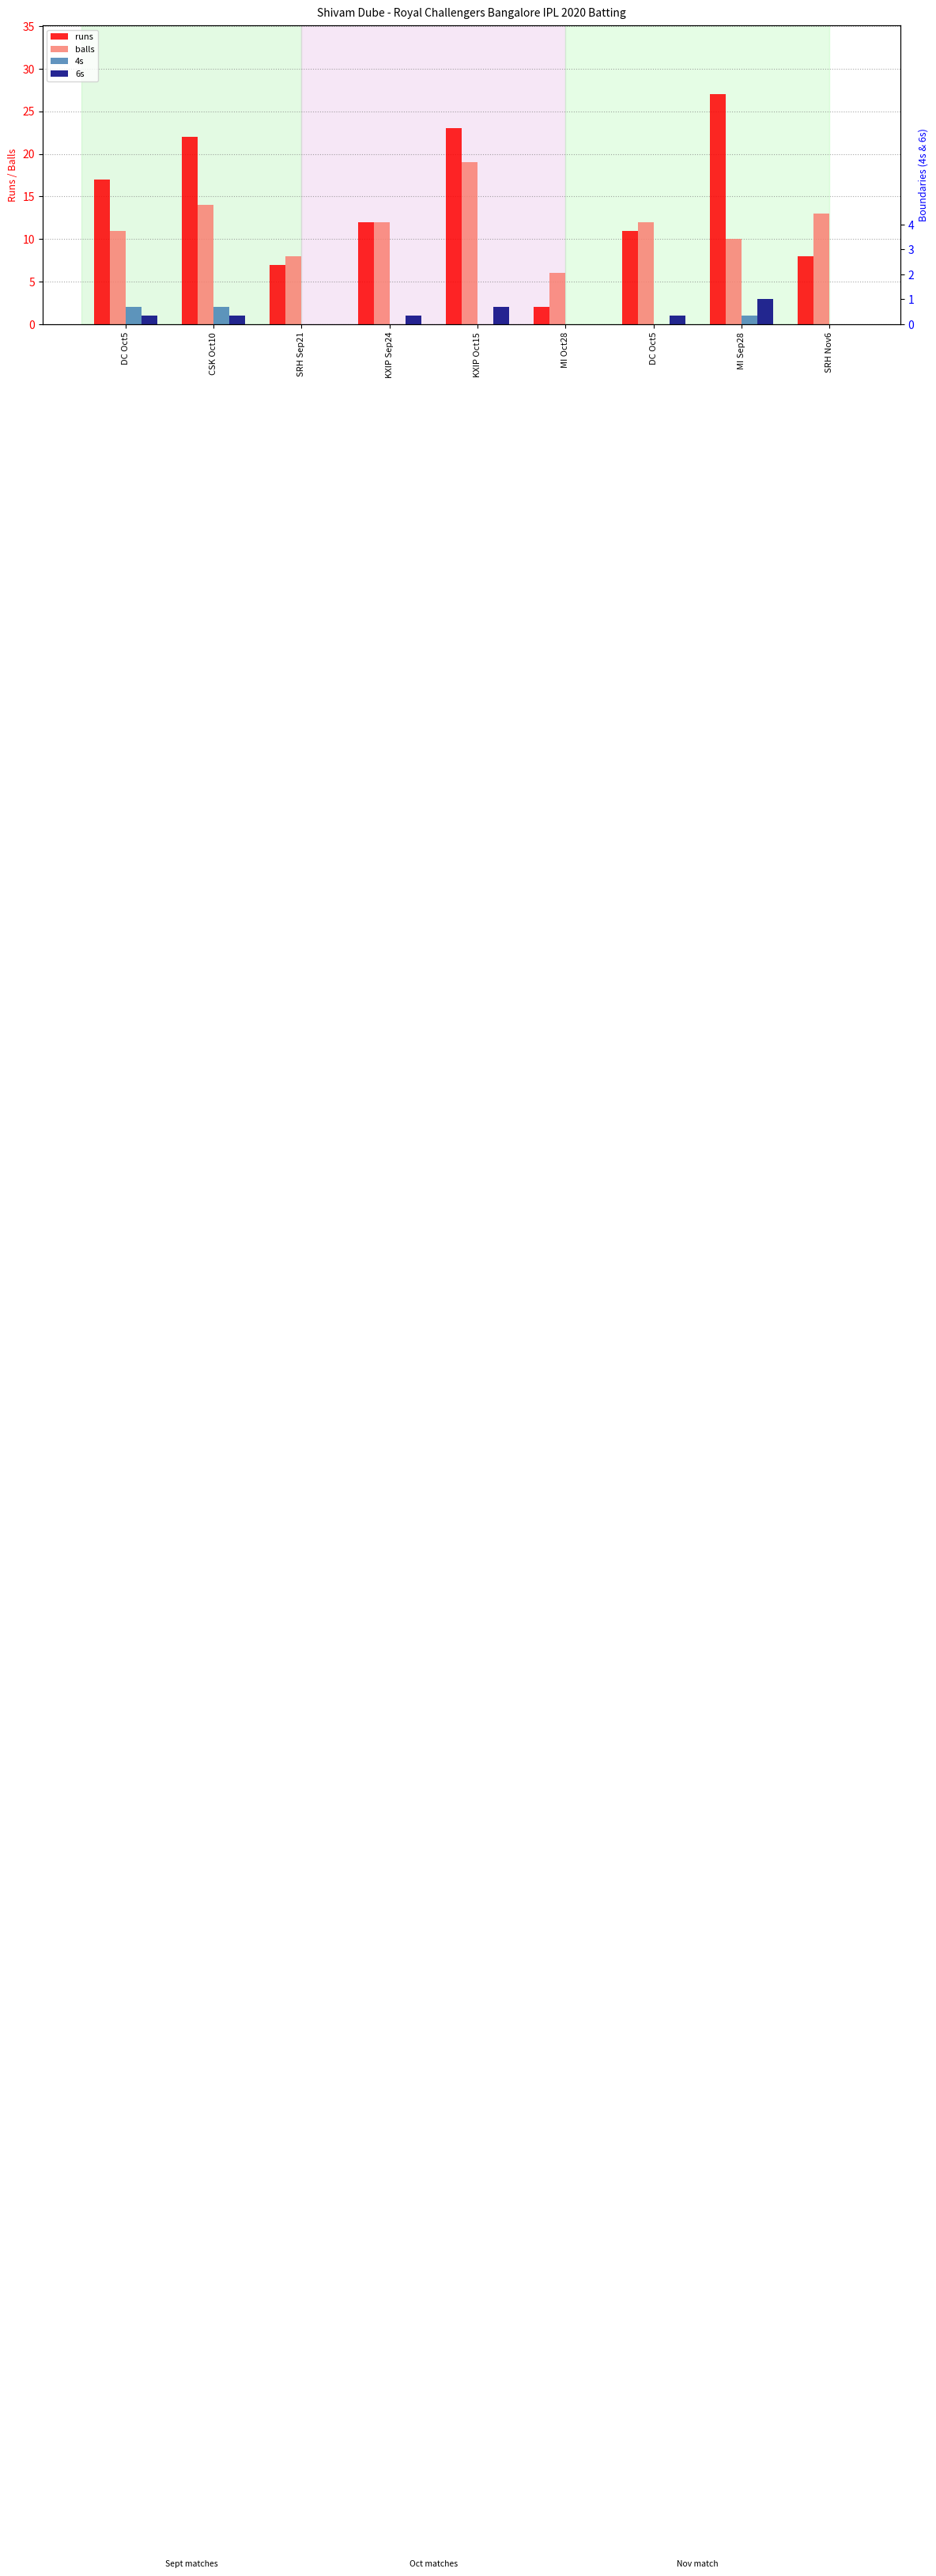

How many distinct data groups are displayed?

4